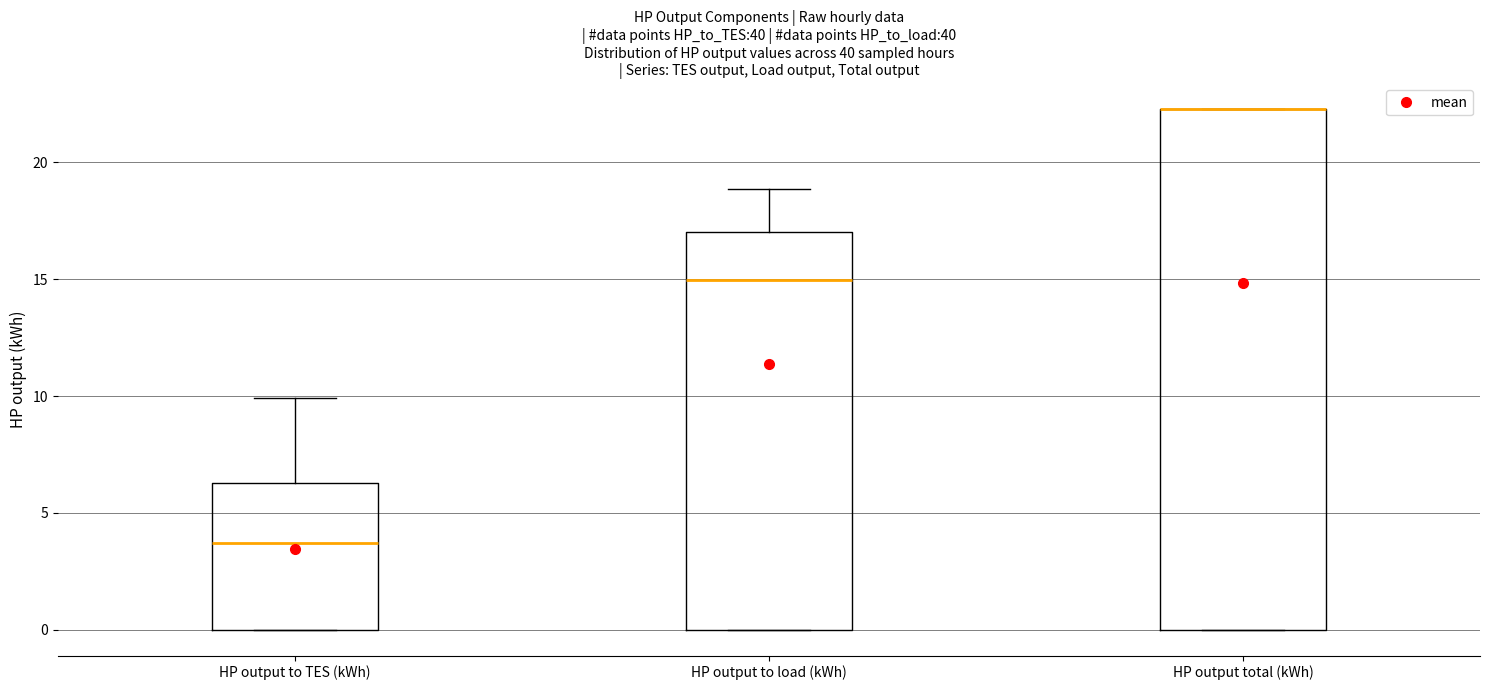

Which box is the tallest, from its lower edge to its upper edge?

HP output total (kWh)